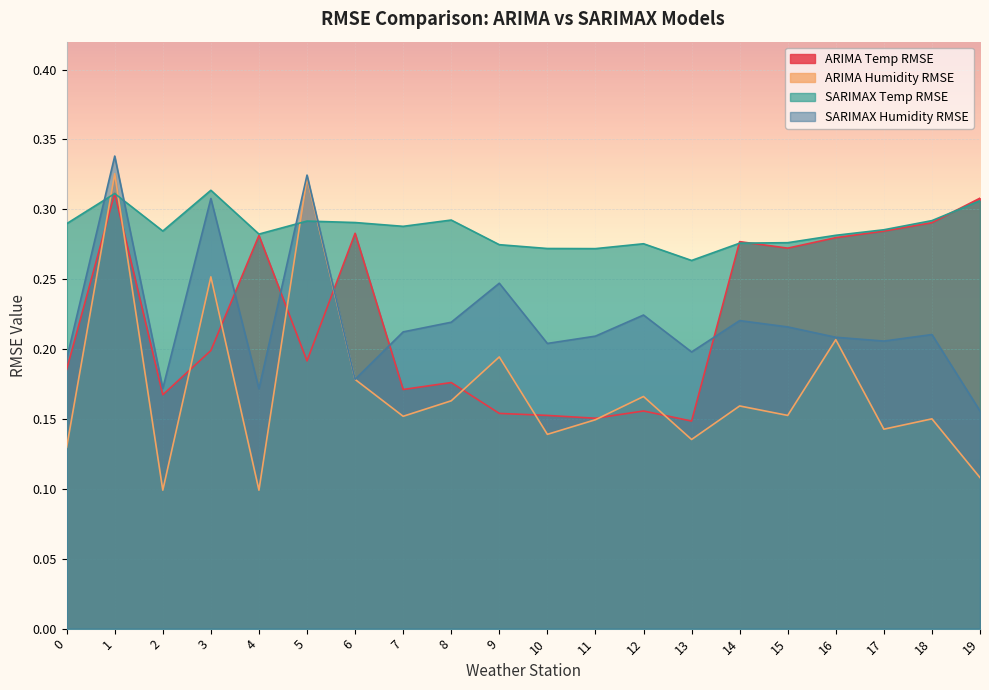

What is the value of the ARIMA Humidity RMSE point at the 4th from the left?

0.3